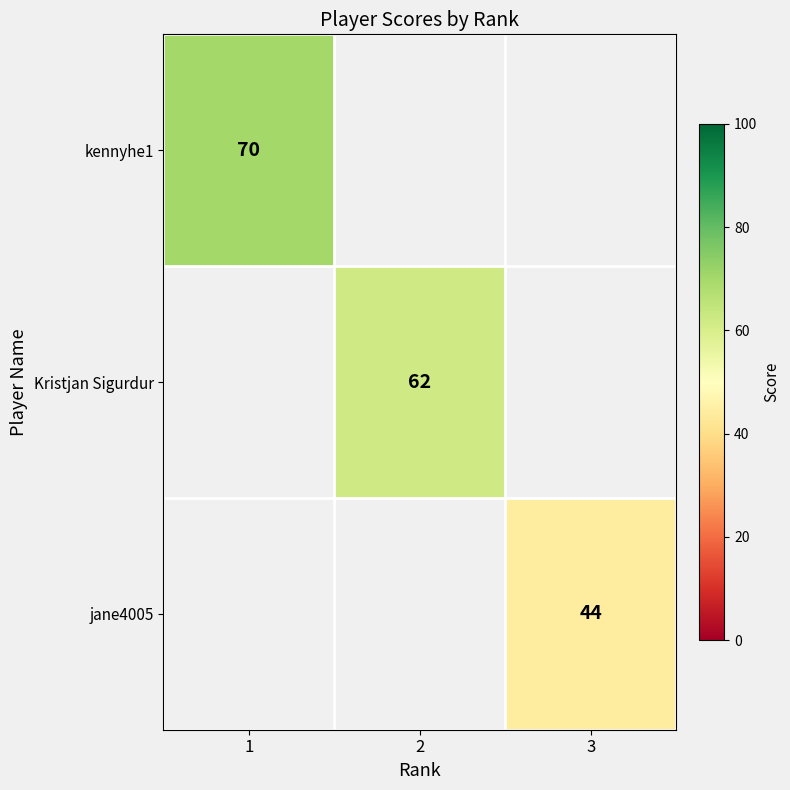

How many series are shown in this chart?

3